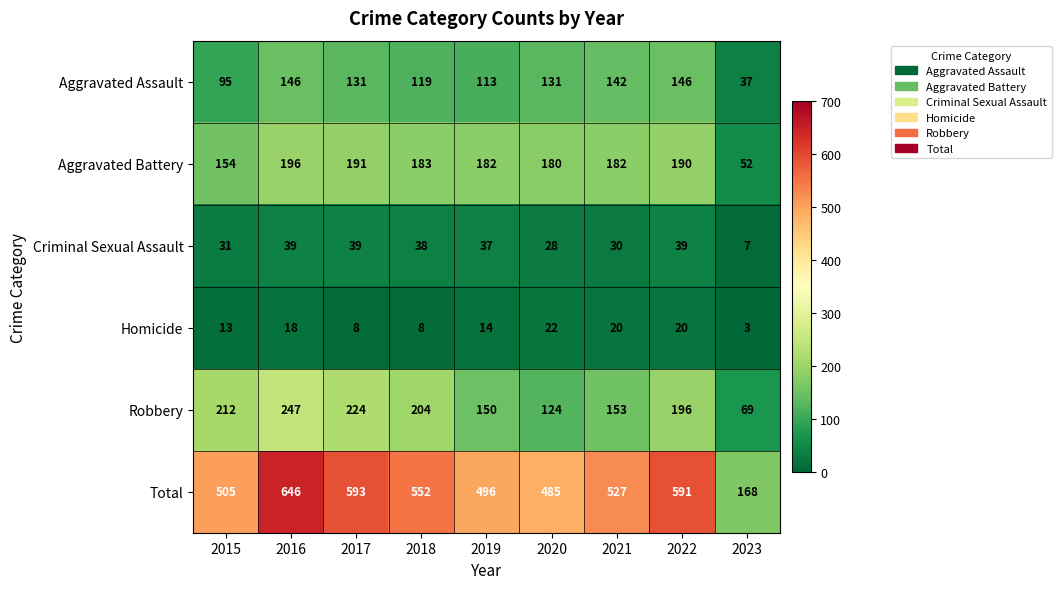

What is the maximum value shown in the chart?

646